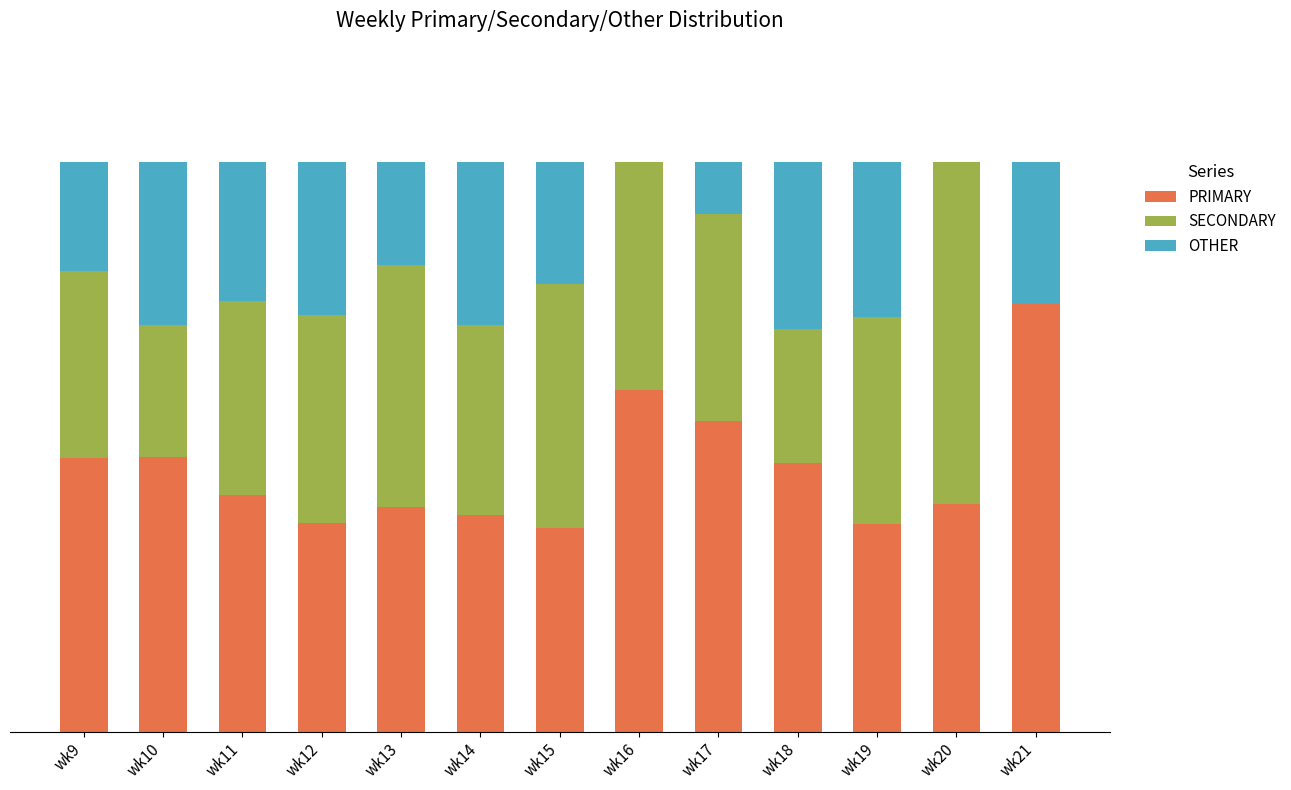

What is the value of the PRIMARY bar at the 8th from the left?

60.0